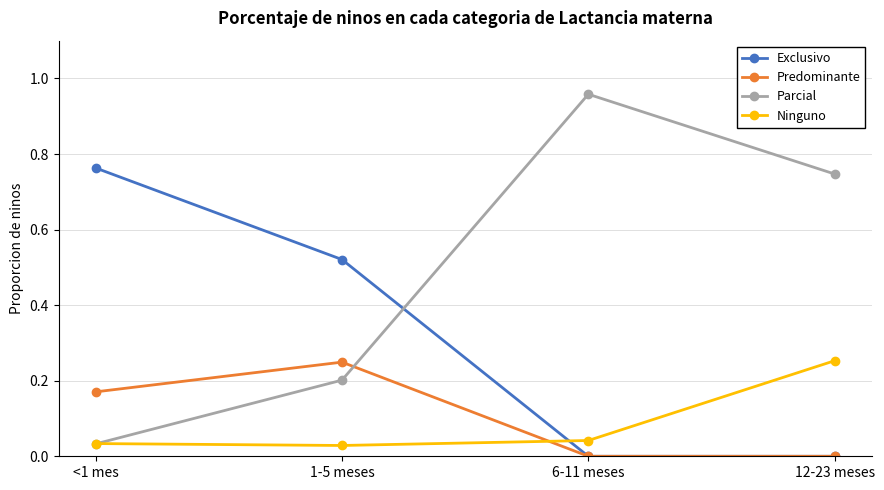

What is the label of the 2nd point from the left?

1-5 meses